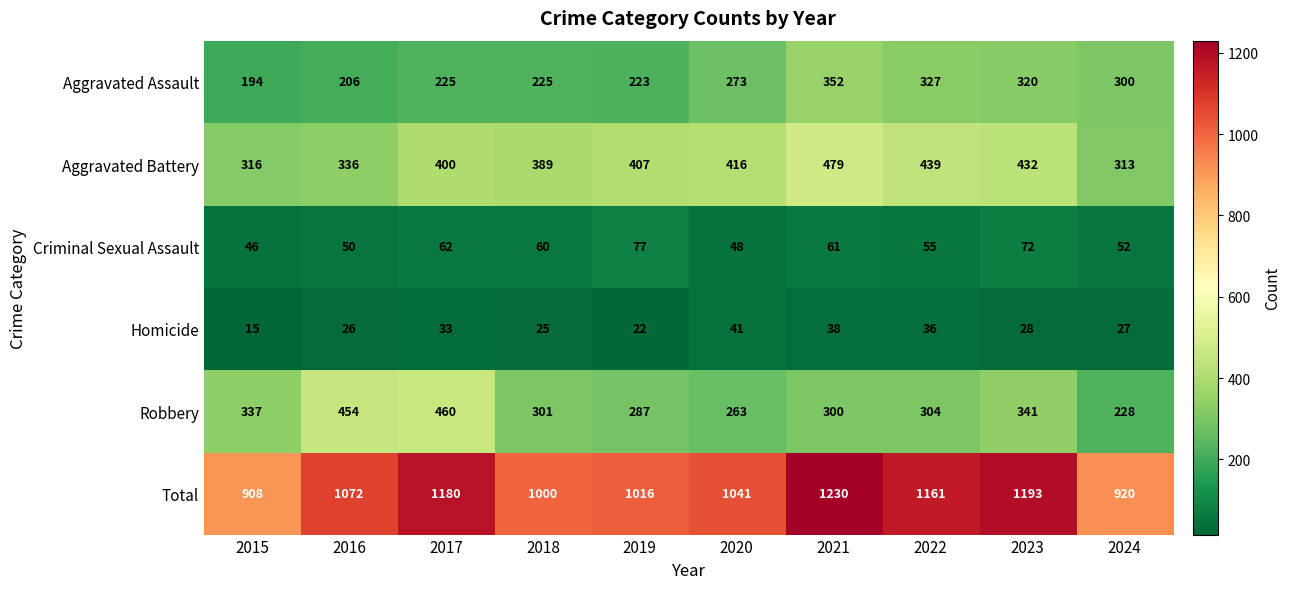

Between 2020 and 2021, which series saw the biggest shift?

Total